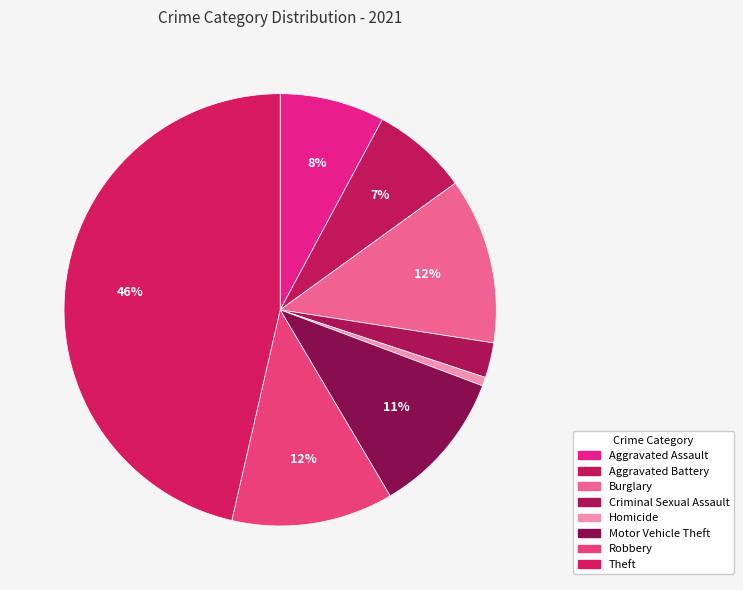

Does Robbery represent more than half of the total?

No